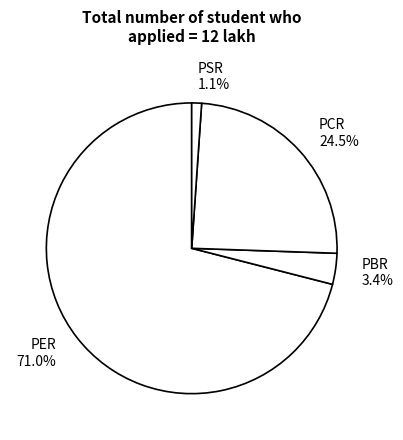

What is the largest slice in the pie chart?

PER